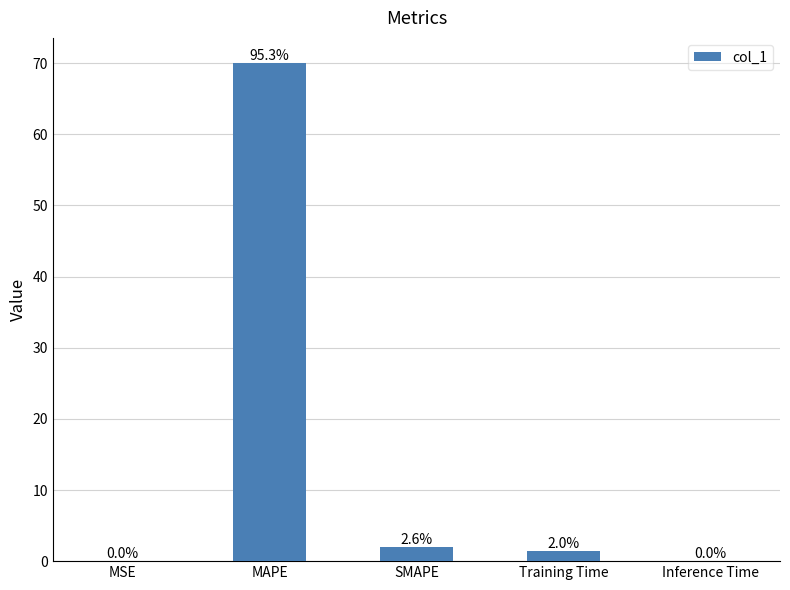

True or false: the data shows 1.5 at Training Time.

True